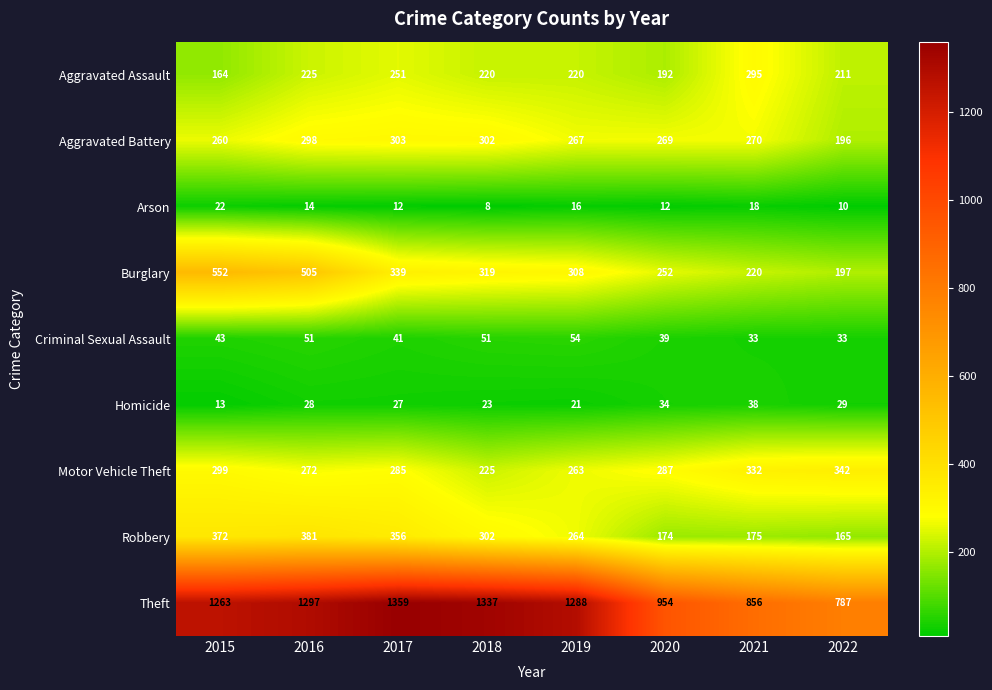

Read the Criminal Sexual Assault value at 2019, to the nearest 10.

50